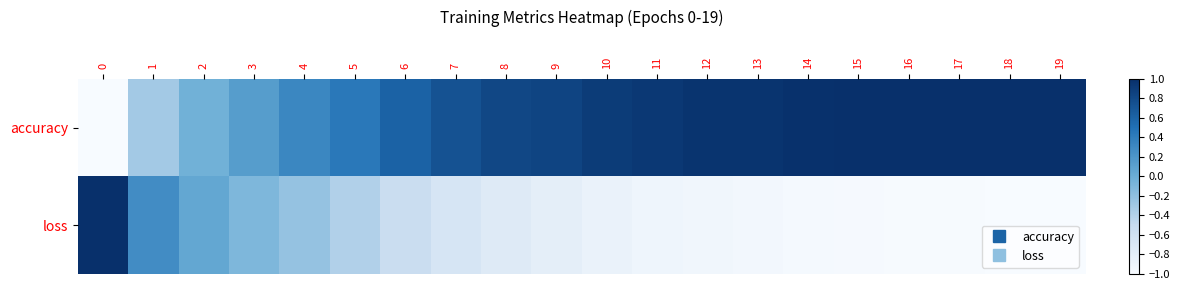

List the series in order of their peak value, lowest first.

row_0, row_1